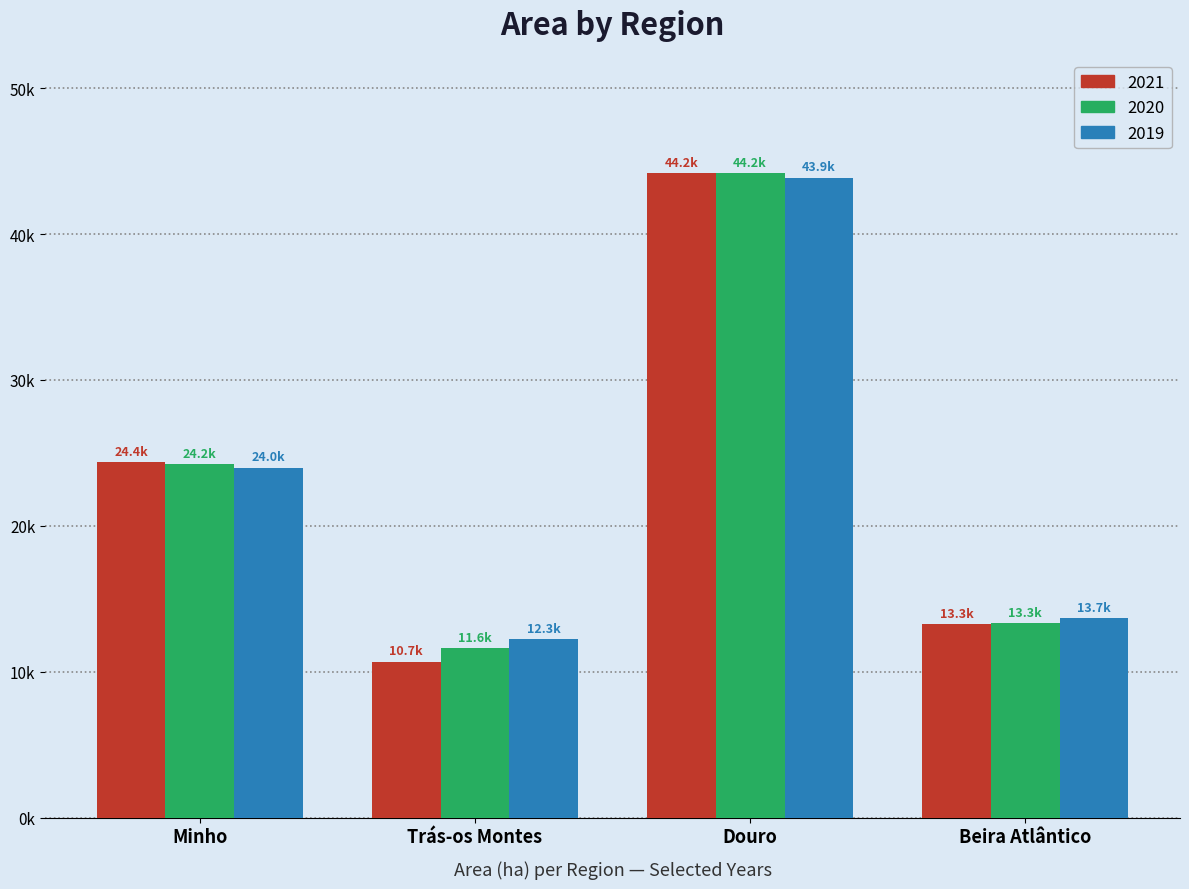

Is it true that 2020 equals 44161.6 at Douro?

True